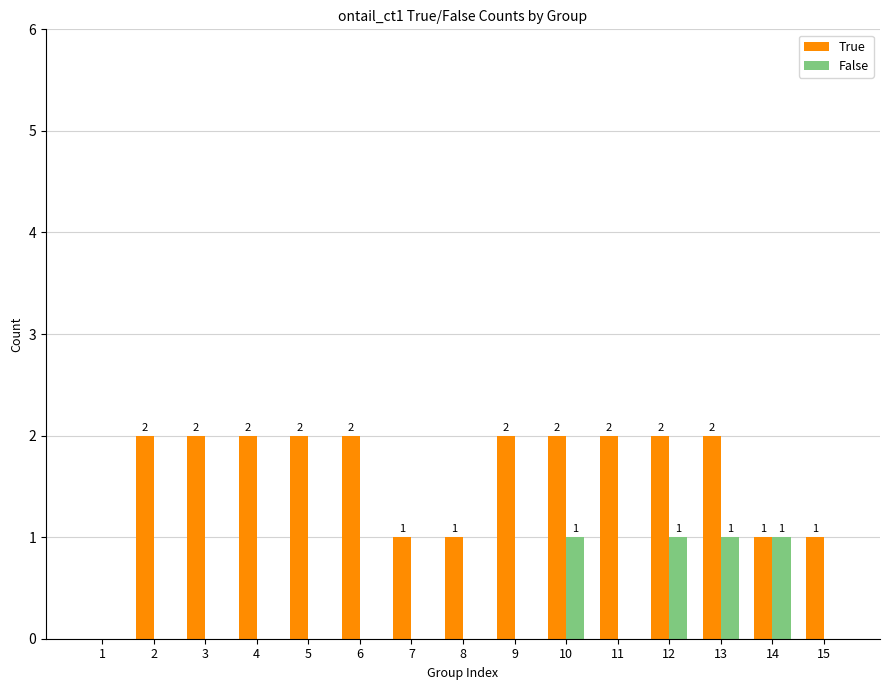

Reading right to left, list all the values displayed in this chart.

True: 15=1	14=1	13=2	12=2	11=2	10=2	9=2	8=1	7=1	6=2	5=2	4=2	3=2	2=2	1=0
False: 15=0	14=1	13=1	12=1	11=0	10=1	9=0	8=0	7=0	6=0	5=0	4=0	3=0	2=0	1=0